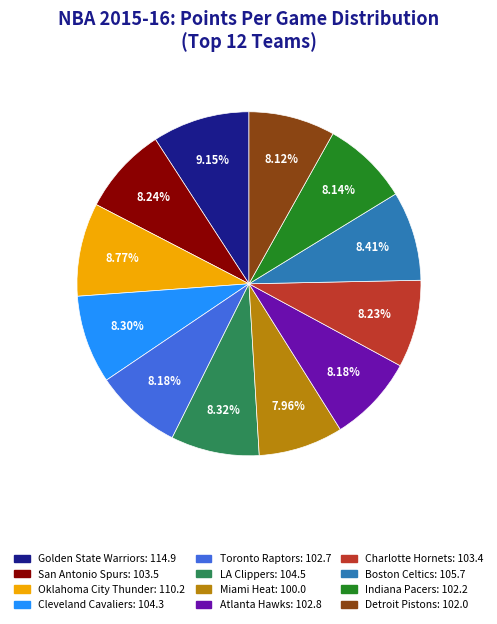

Is there a majority slice in this chart?

No